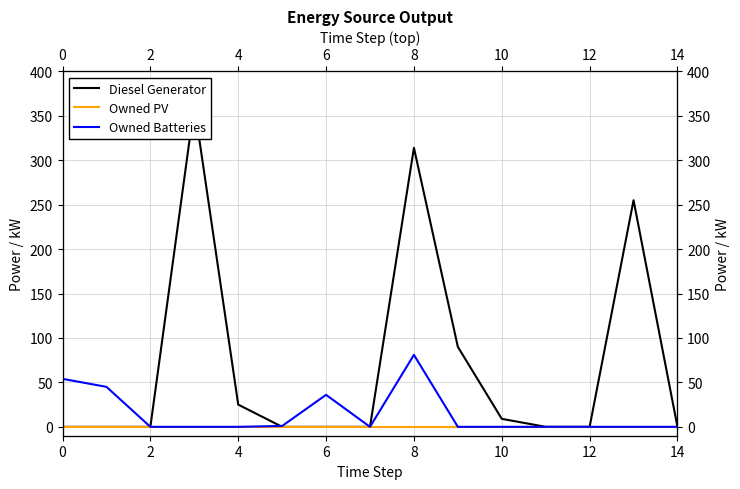

True or false: Diesel Generator and Owned PV intersect in this chart.

False